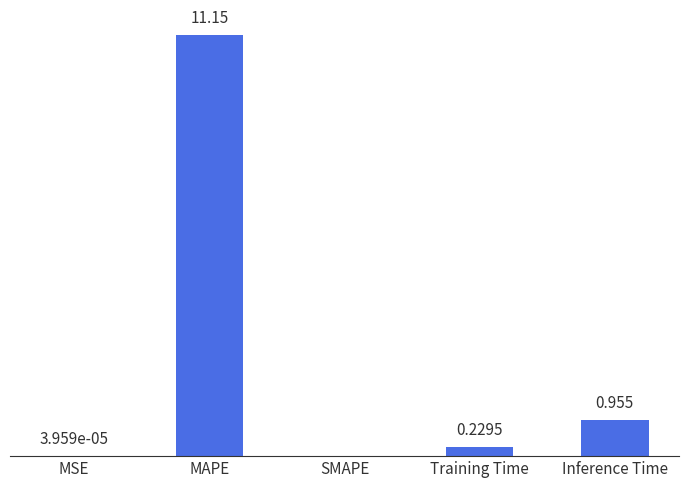

Which has a higher value, Inference Time or MSE?

Inference Time